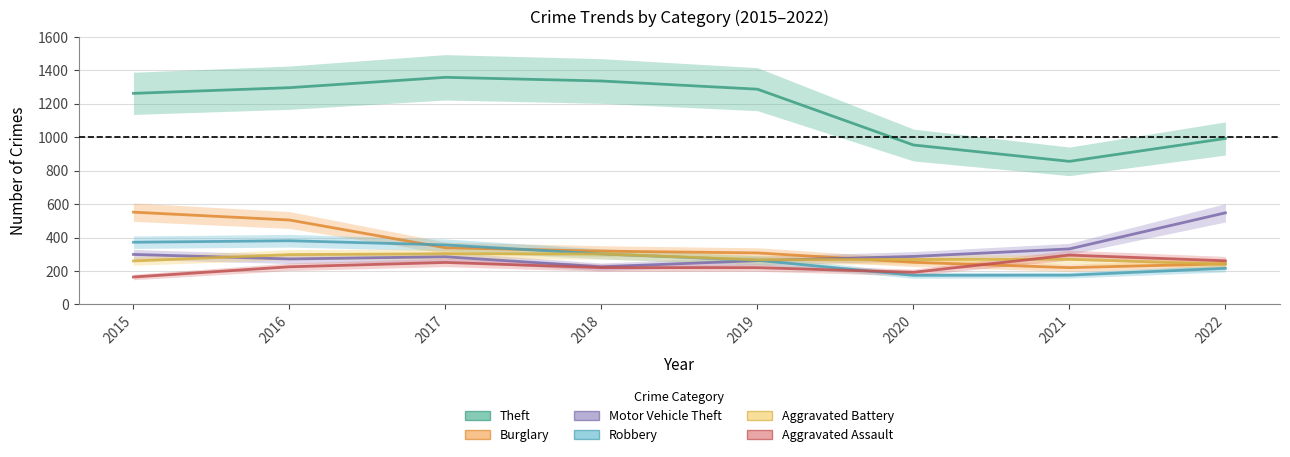

Which category has the lowest value across all series?

2015